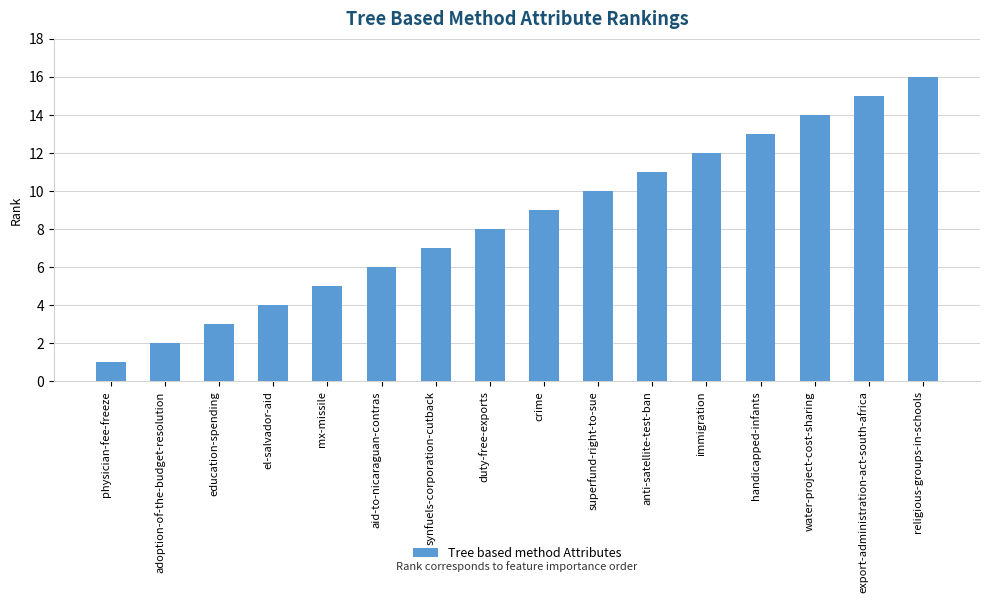

At which label is the value closest to 8?

duty-free-exports